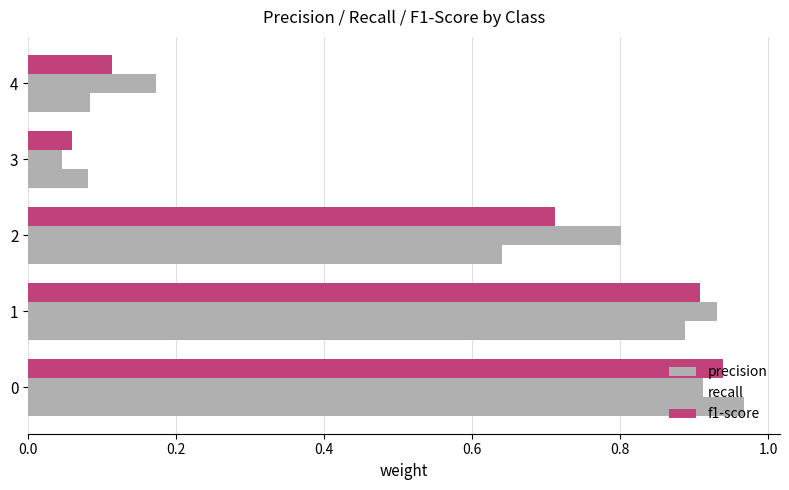

How many distinct data groups are displayed?

3